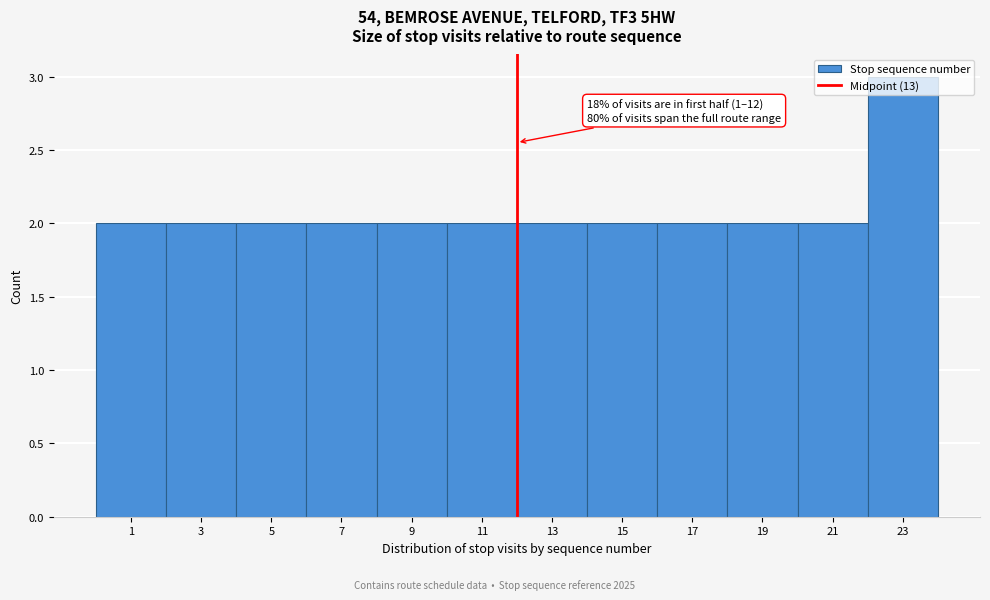

What is the value of the 1st bar from the left?

2